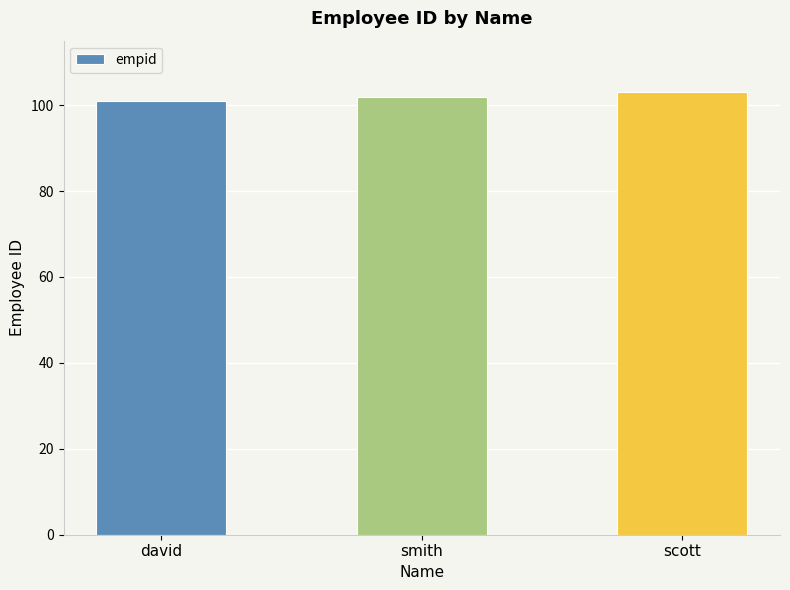

What is the sum of all values?

306